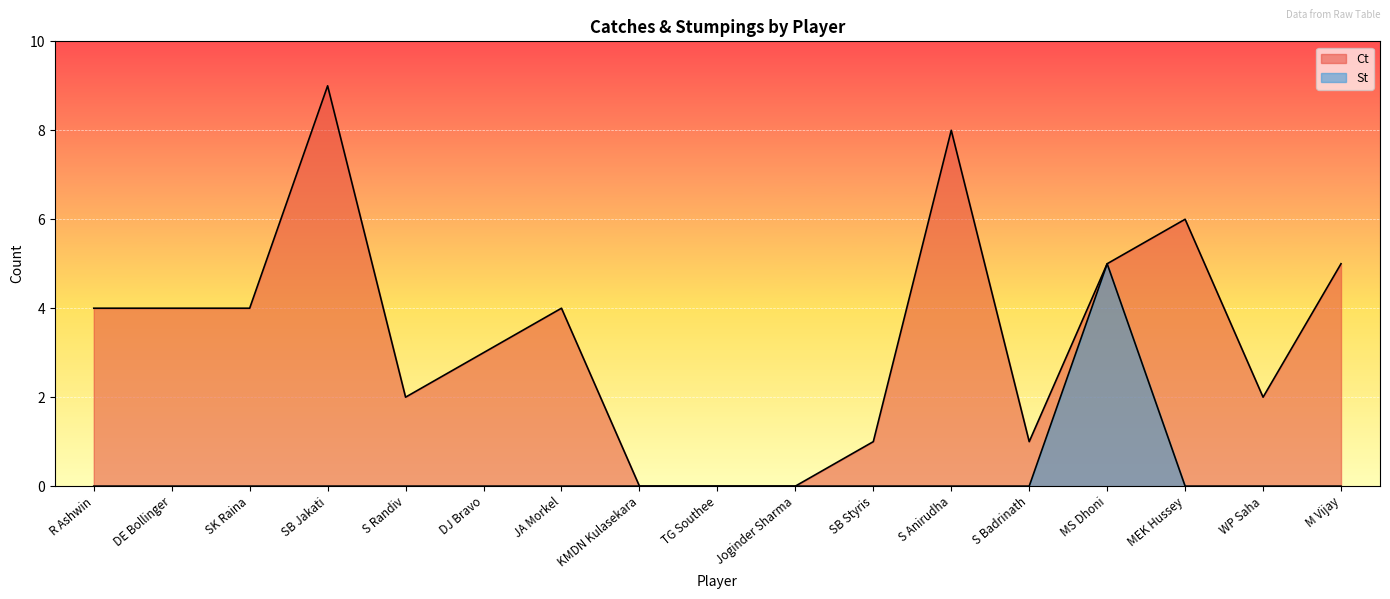

What is the difference between the Ct values at Joginder Sharma and MS Dhoni?

5